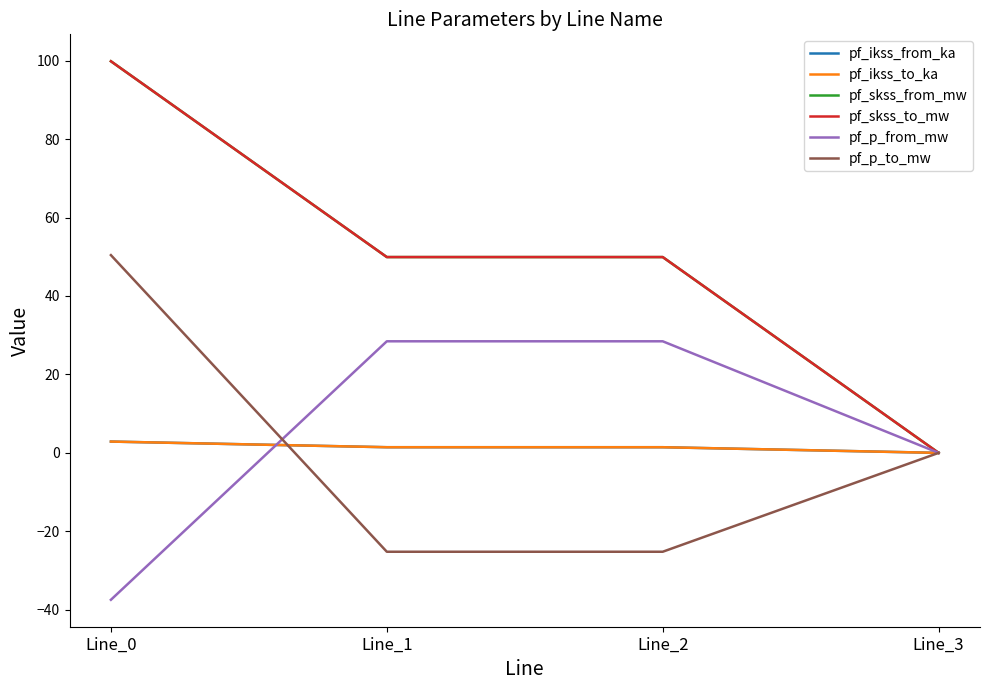

Does the chart display data point markers on the line(s)?

No